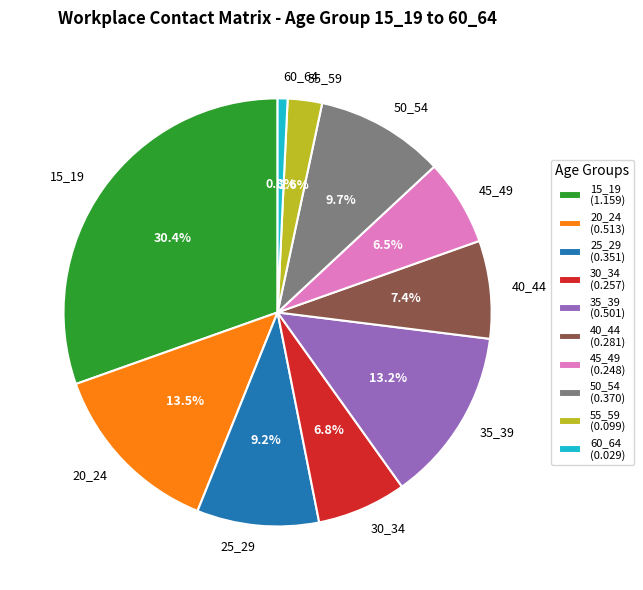

Which slice is the largest?

15_19